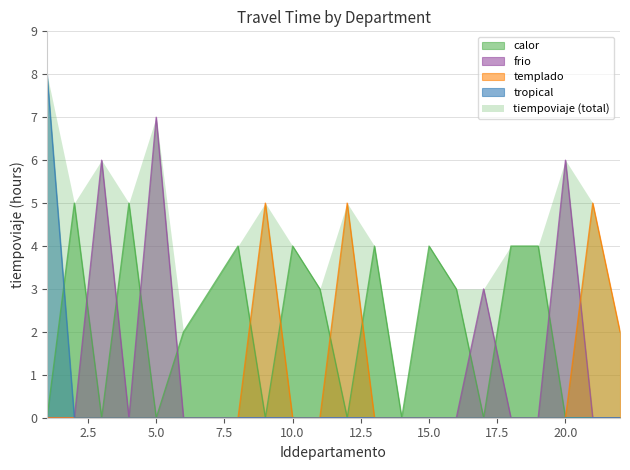

Rank the categories by value from lowest to highest.

14, 6, 22, 7, 11, 16, 17, 8, 10, 13, 15, 18, 19, 2, 4, 9, 12, 21, 3, 20, 5, 1